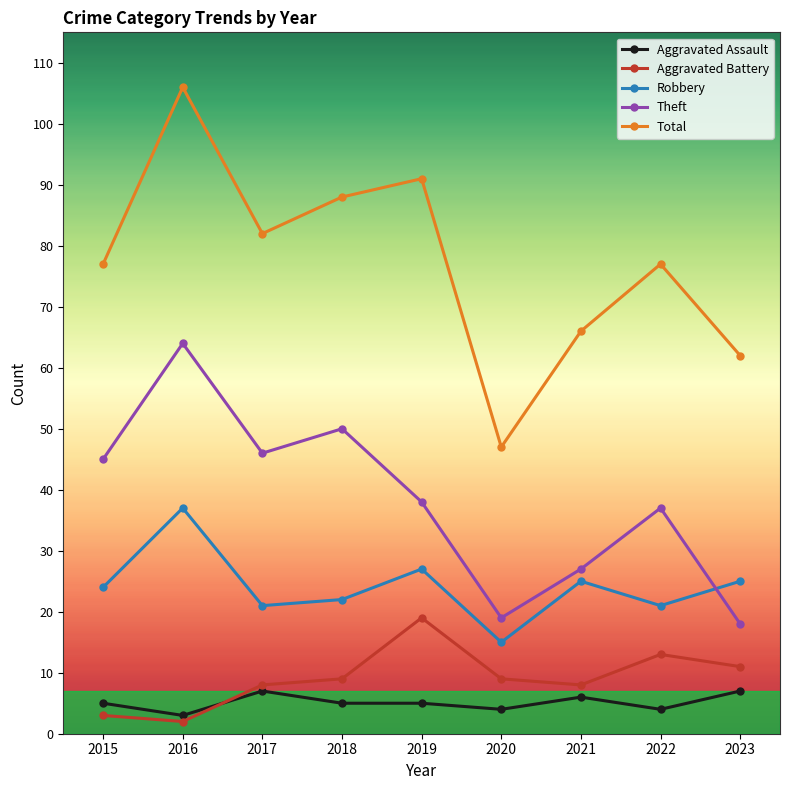

What is the value of the Aggravated Assault point at the 1st from the left?

5